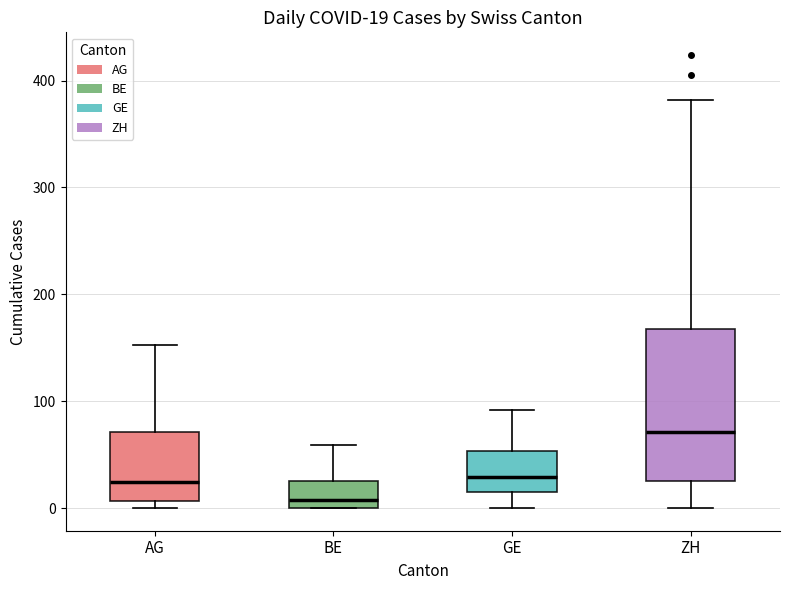

Which box's median line is the lowest?

BE